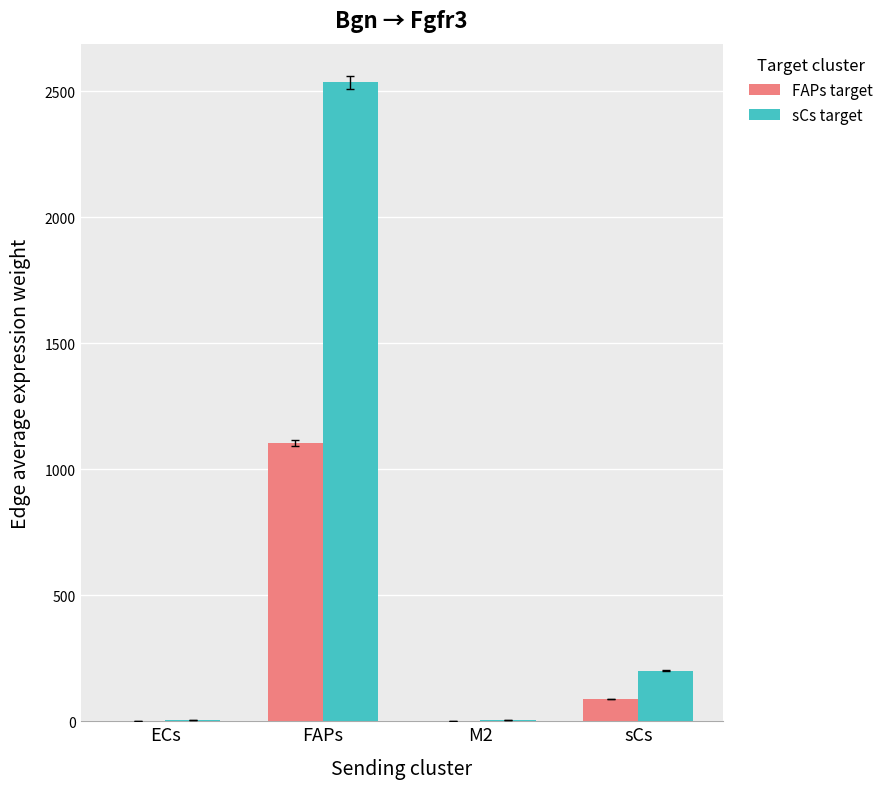

How many data points in FAPs target are above 87?

2